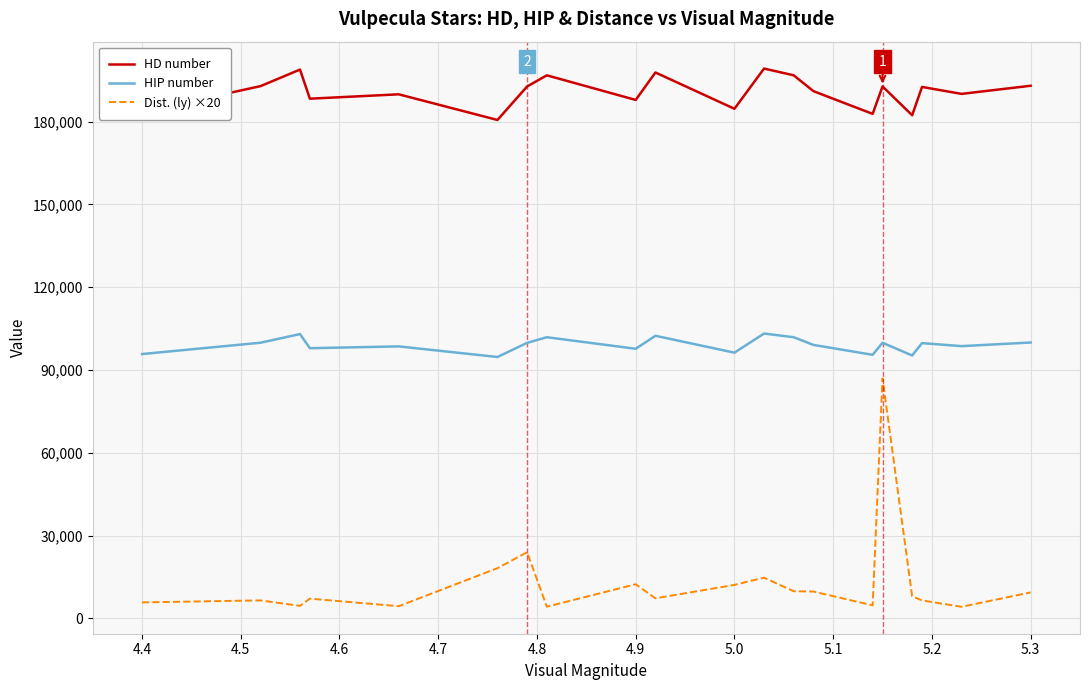

True or false: Dist. (ly) ×20 and HD number cross at least once.

False